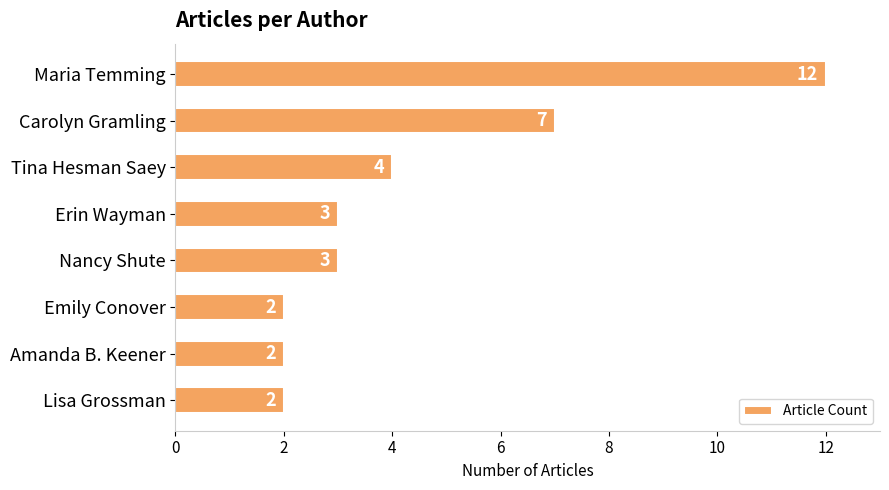

Reading top to bottom, what are all the values shown in this chart?

12	7	4	3	3	2	2	2